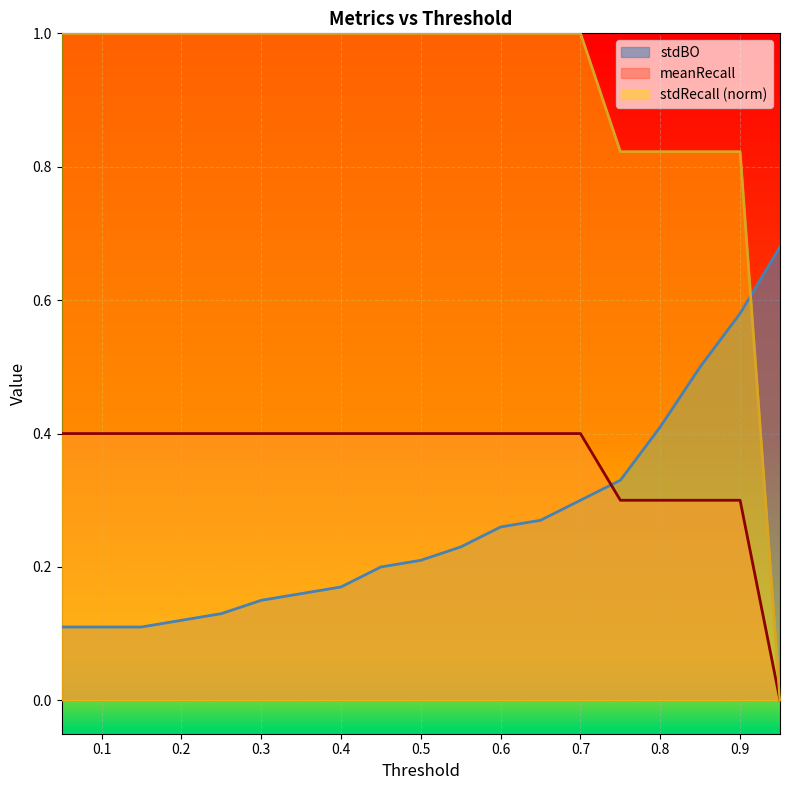

What is the difference between the stdRecall values at 0.15 and 0.8?

0.2